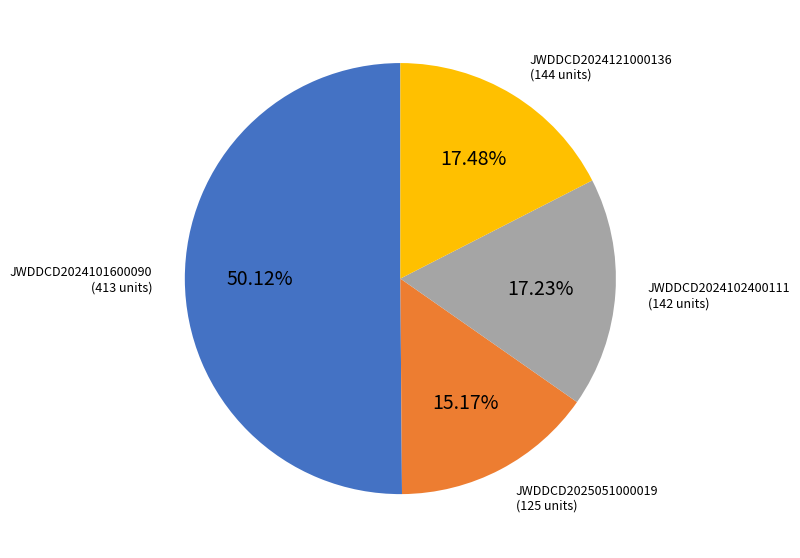

Count the number of slices in the pie.

4